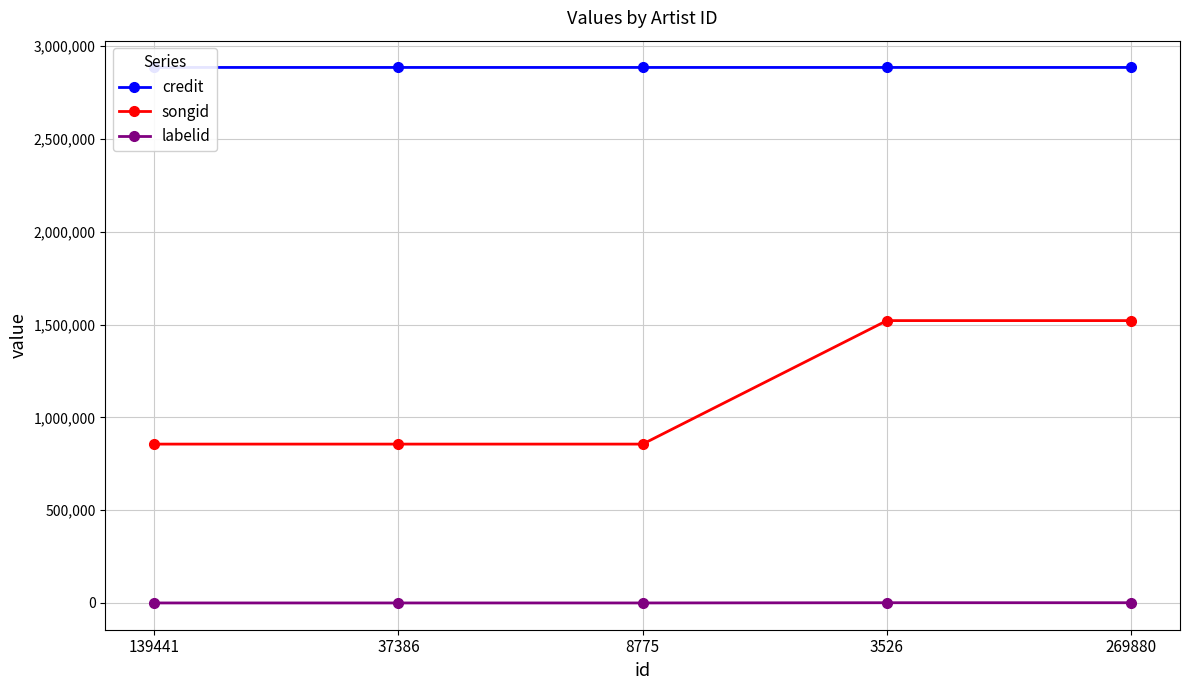

What is the label of the 5th point from the right?

139441